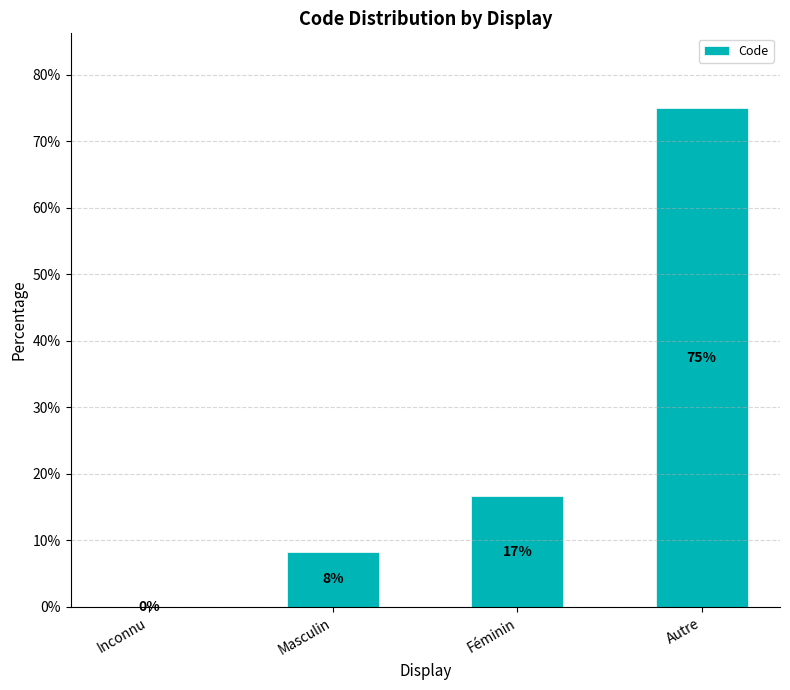

Where is the data nearest to the value 37?

Féminin